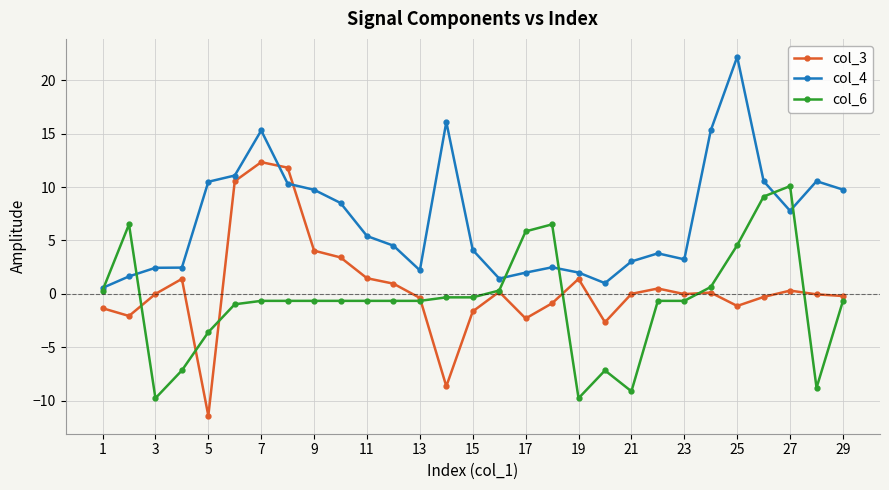

What is the average value of the col_3 series?

0.5